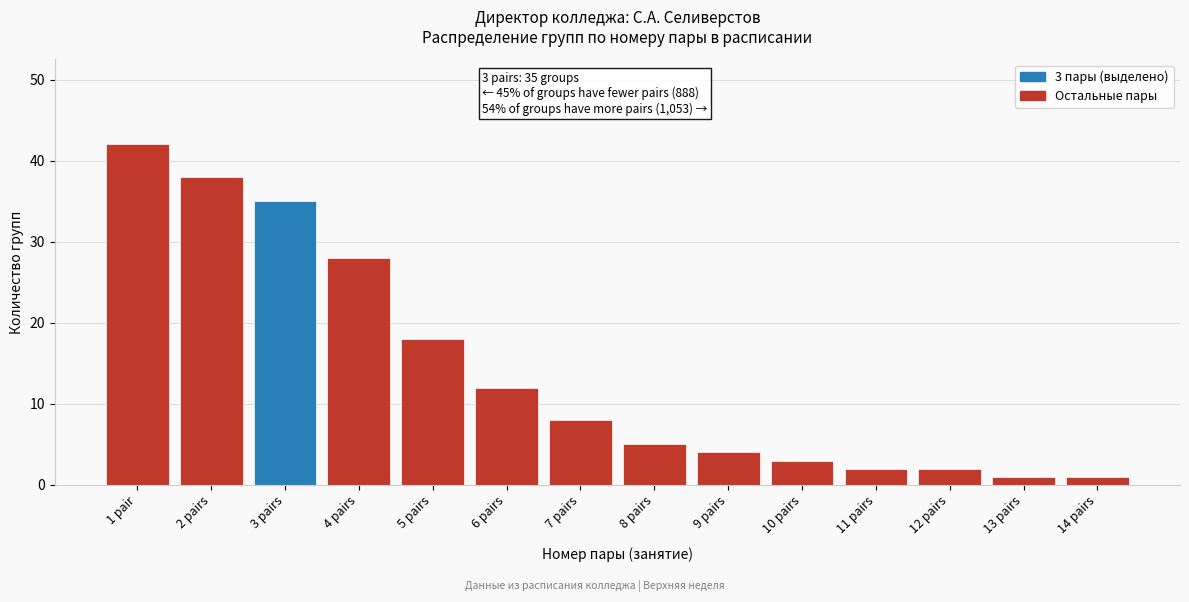

Reading left to right, extract all data points from this chart.

1 pair=42	2 pairs=38	3 pairs=35	4 pairs=28	5 pairs=18	6 pairs=12	7 pairs=8	8 pairs=5	9 pairs=4	10 pairs=3	11 pairs=2	12 pairs=2	13 pairs=1	14 pairs=1